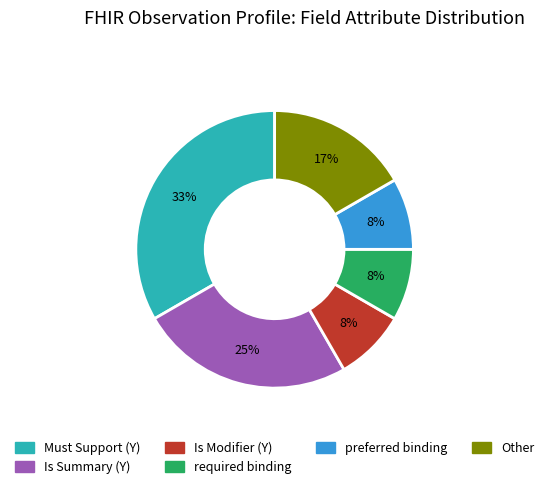

Combined, do Is Summary (Y) and Is Modifier (Y) account for over 50%?

No